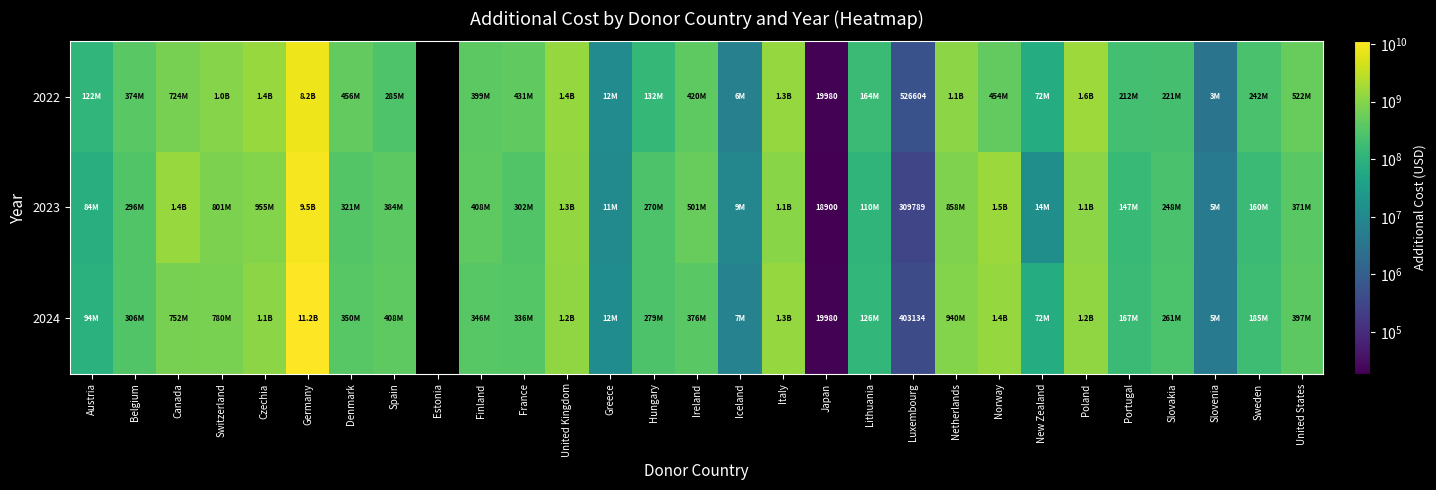

At which label is 2024 closest to 5601323219?

Norway